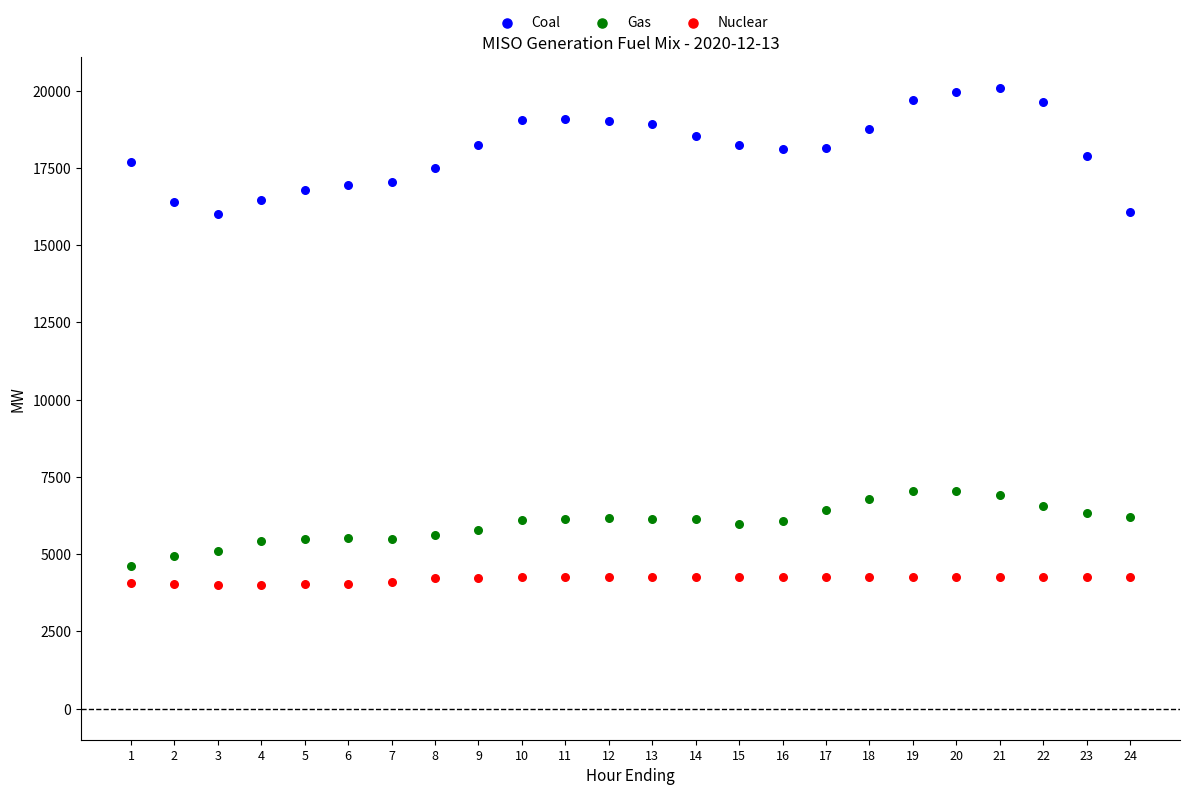

Which series contains the highest Y value?

Coal